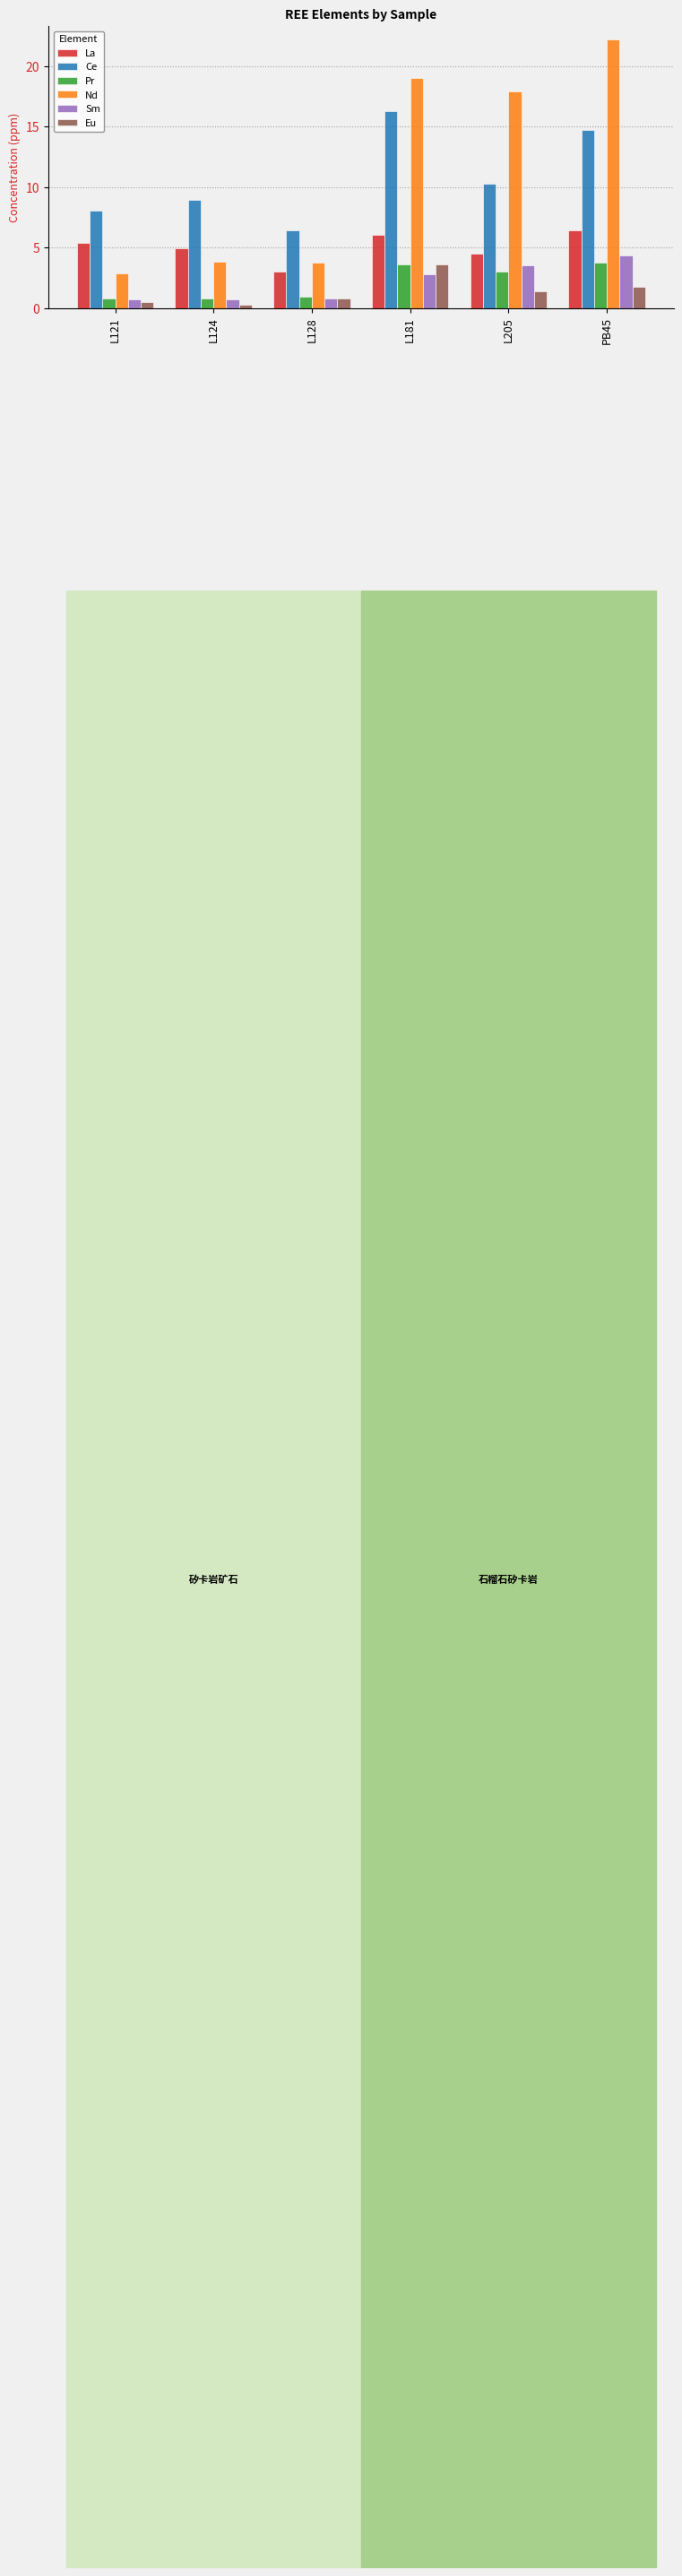

At which label is Nd closest to 12?

L205